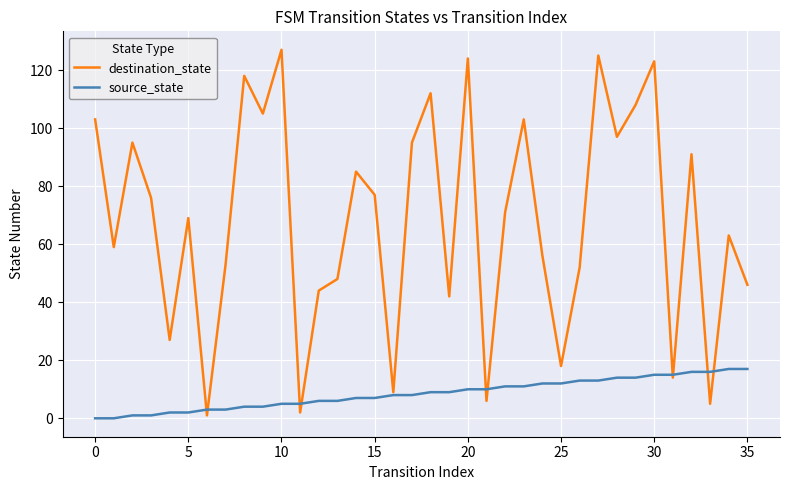

Which series has the largest total across all categories?

destination_state